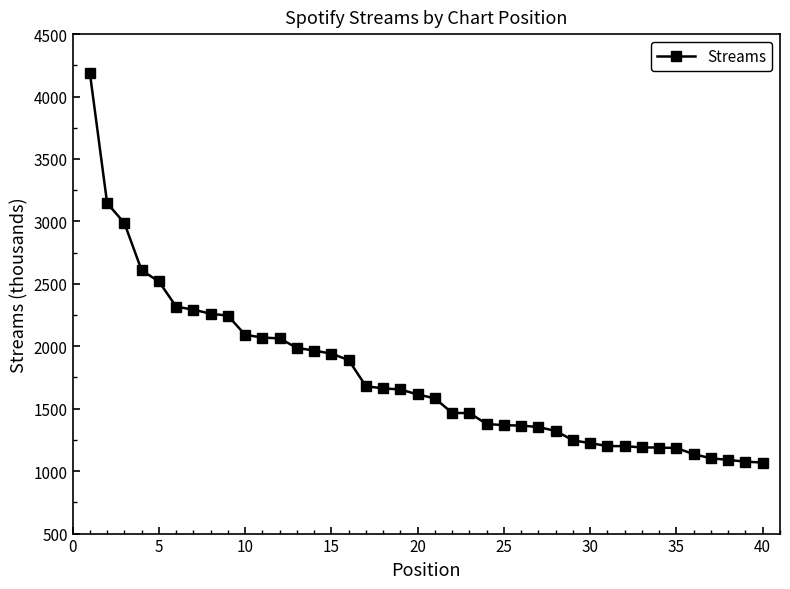

What is the greatest value displayed?

4189